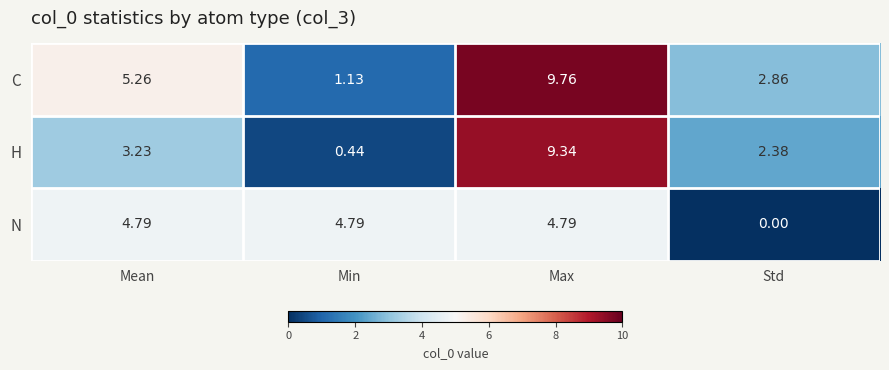

Which series has the largest total across all categories?

C